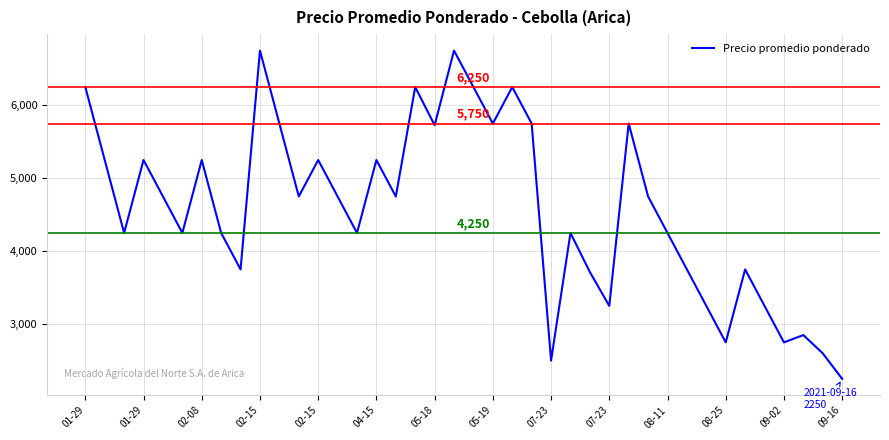

What is the difference between the maximum and minimum values?

4500